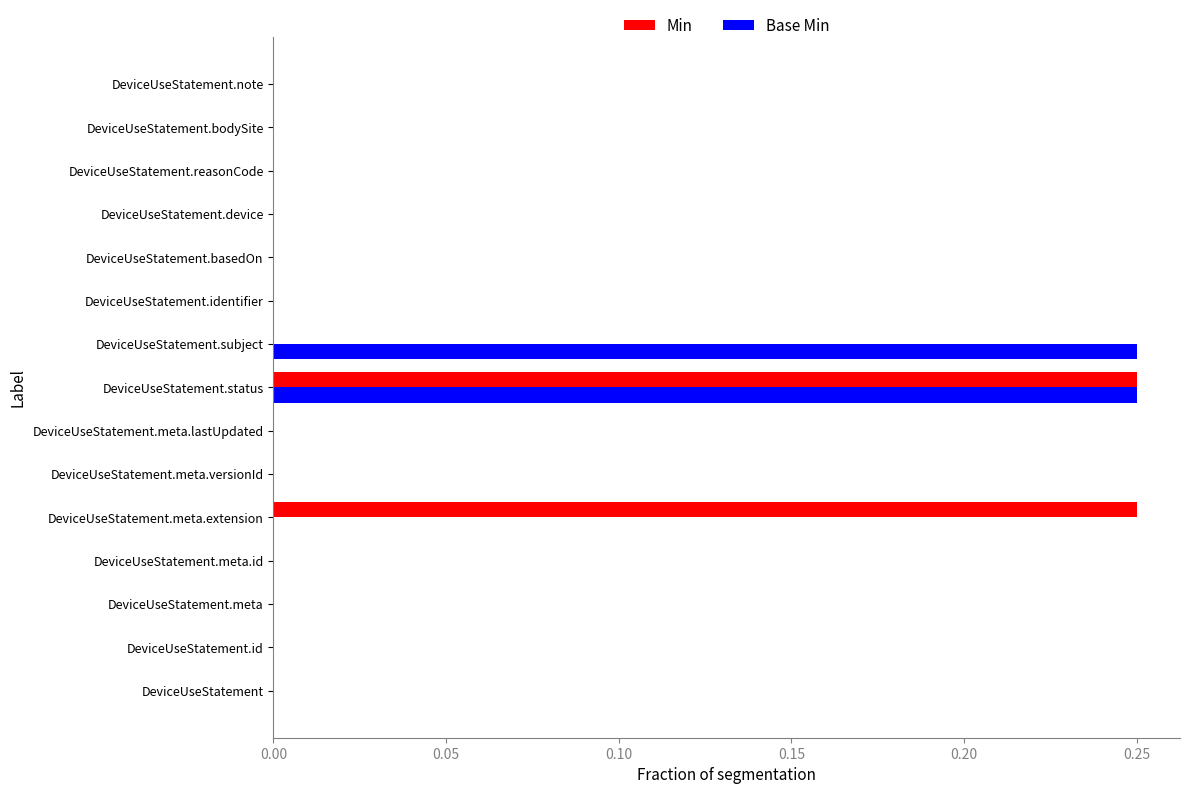

Is it true that Base Min equals -0.1 at DeviceUseStatement.basedOn?

False